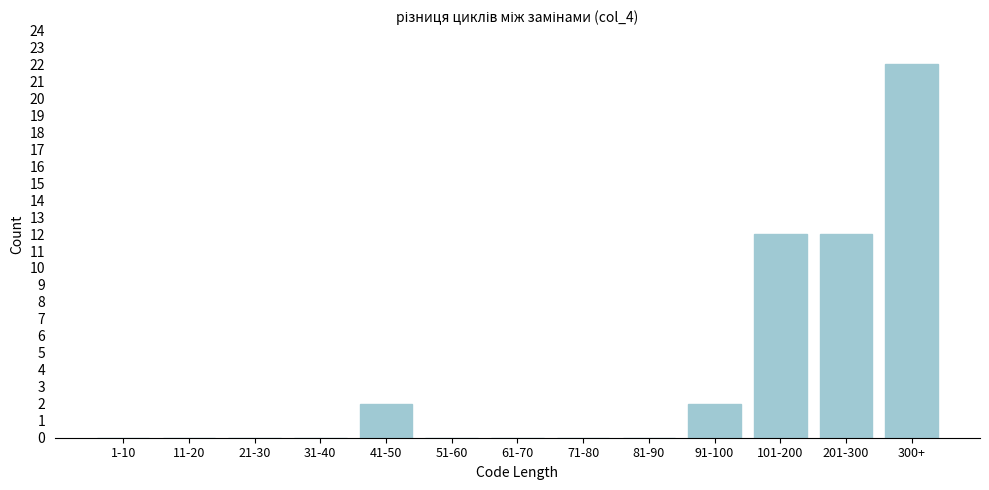

Reading right to left, transcribe all the data shown in this chart.

300+=22	201-300=12	101-200=12	91-100=2	81-90=0	71-80=0	61-70=0	51-60=0	41-50=2	31-40=0	21-30=0	11-20=0	1-10=0